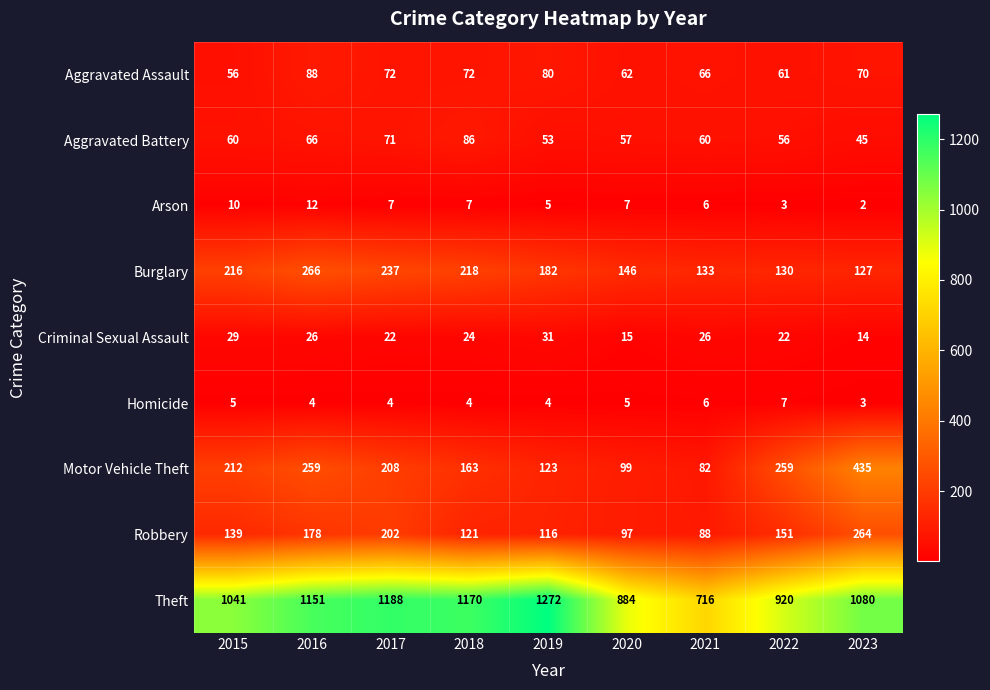

The Robbery series shows 294 at 2016. True or false?

False